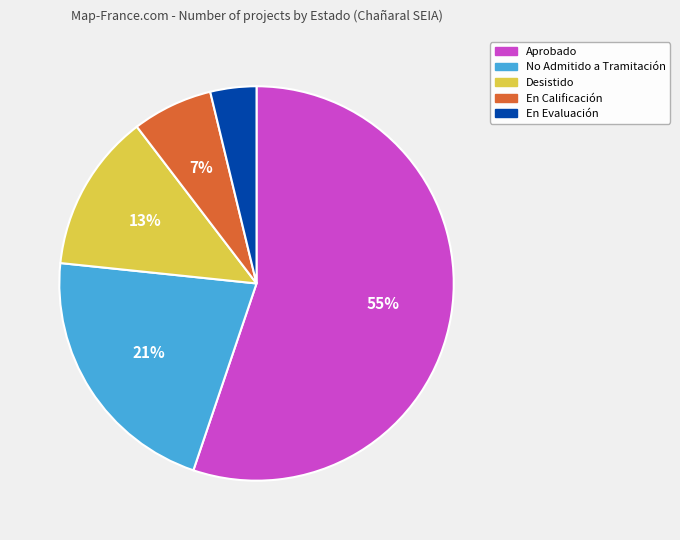

Count the number of slices in the pie.

5